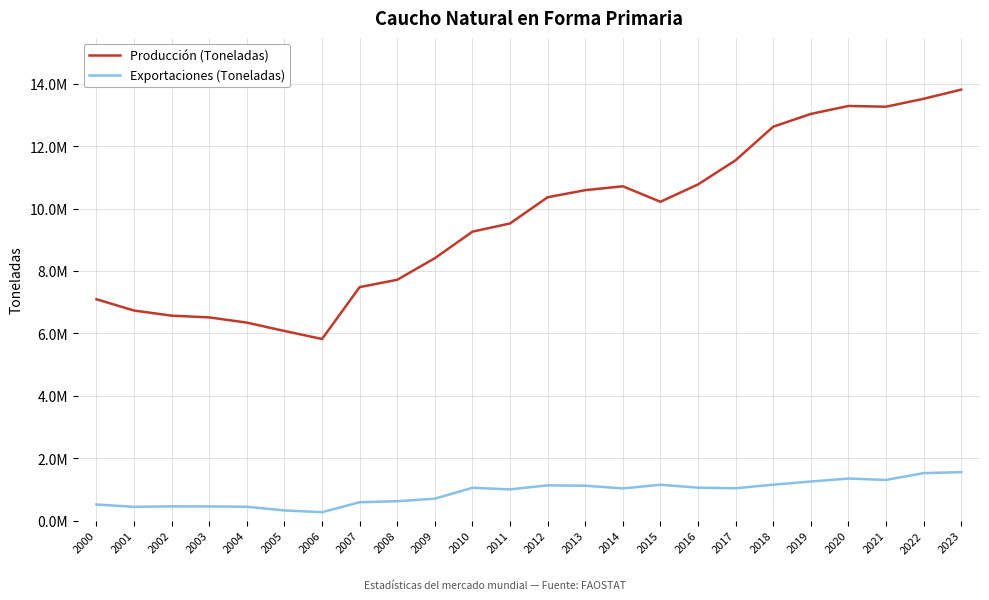

What is the value of the Exportaciones (Toneladas) point at the 2nd from the left?

441146.8